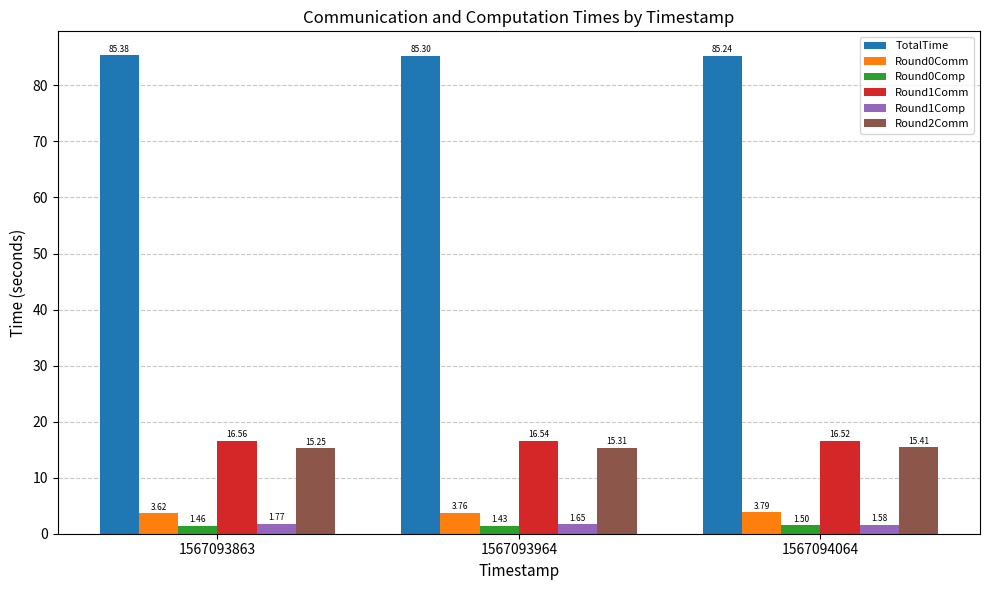

How many groups of bars are there?

3